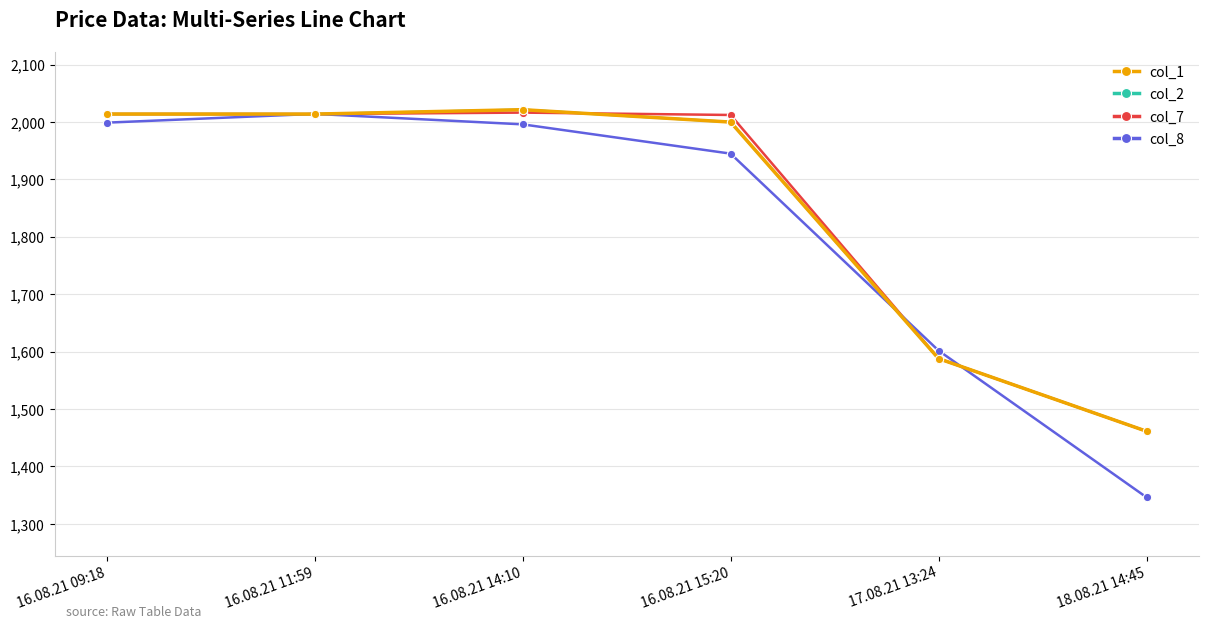

Does the chart have visible grid lines?

Yes